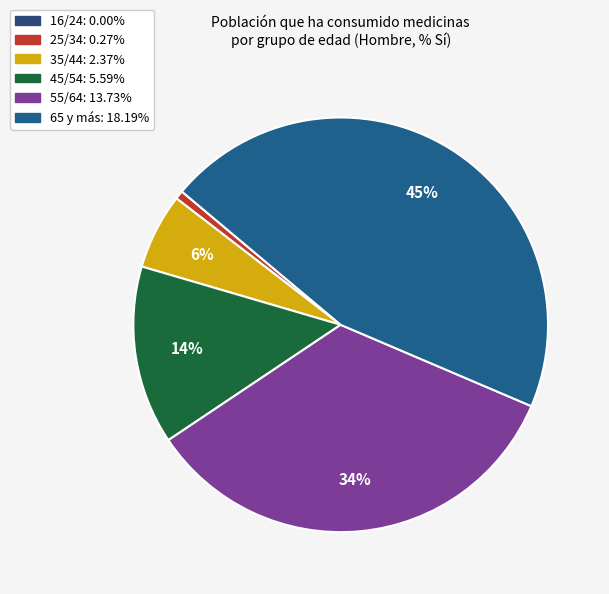

Does 25/34 account for over 50% of the chart?

No